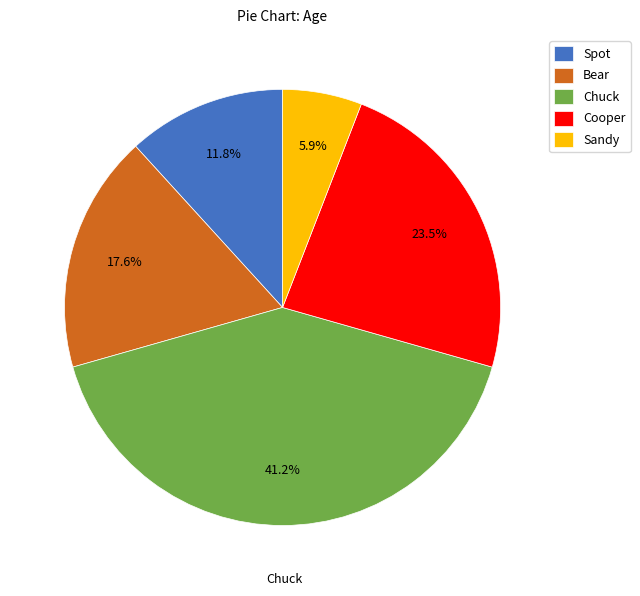

Which slice is the largest?

Chuck